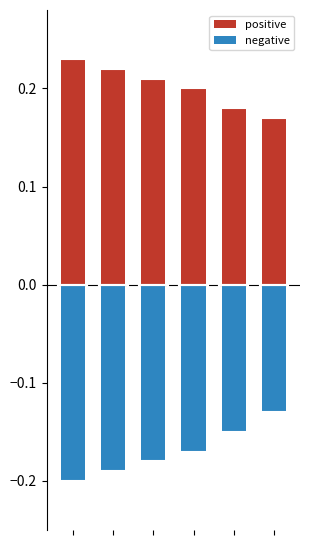

What are all the series names shown in the legend?

positive, negative